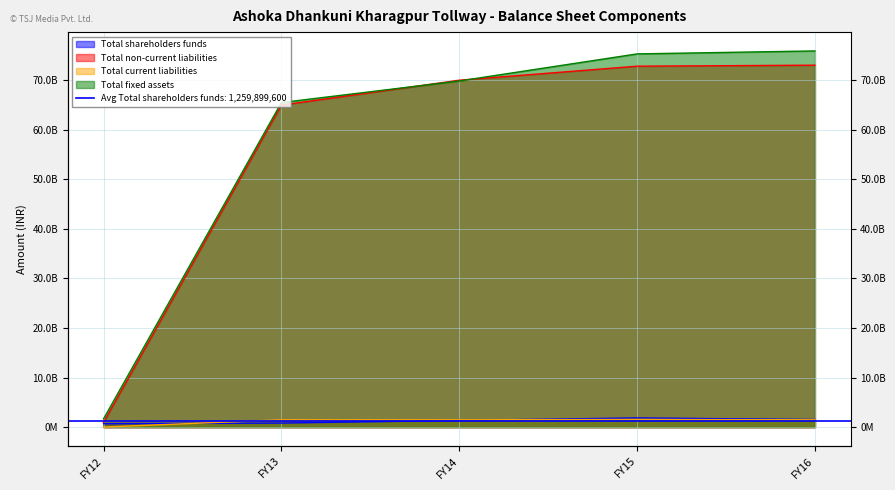

What is the value of the Total current liabilities point at the 3rd from the left?

1482812000